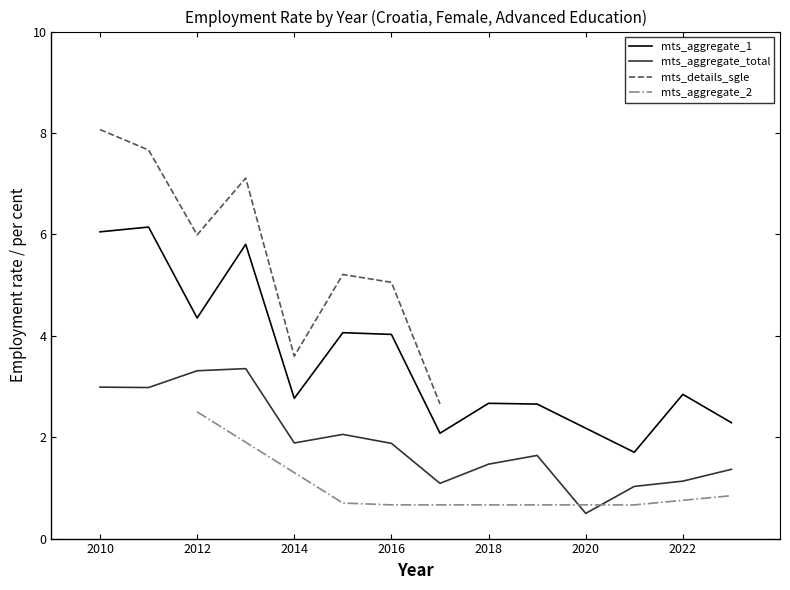

Which series has the largest range (max minus min)?

mts_details_sgle